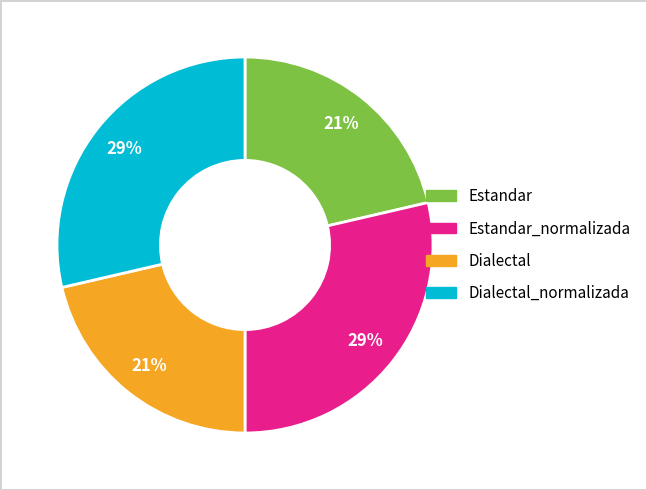

Is there any slice that represents more than half of the pie?

No